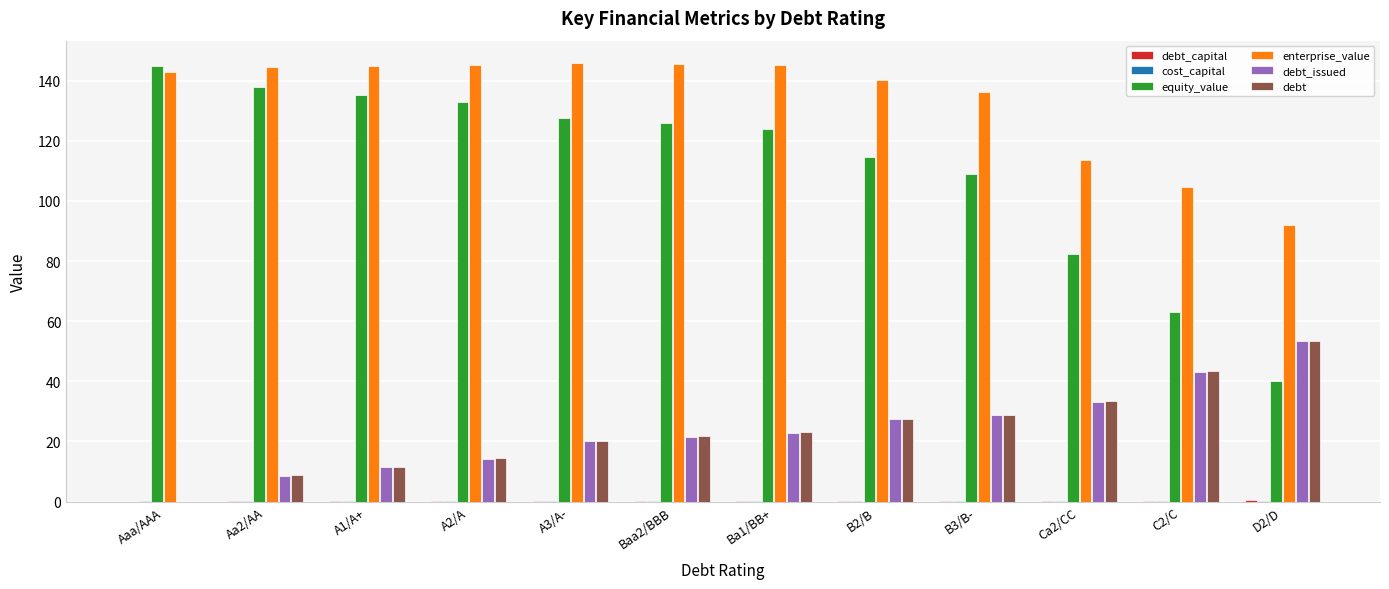

What is the total value across all series at D2/D?

239.6